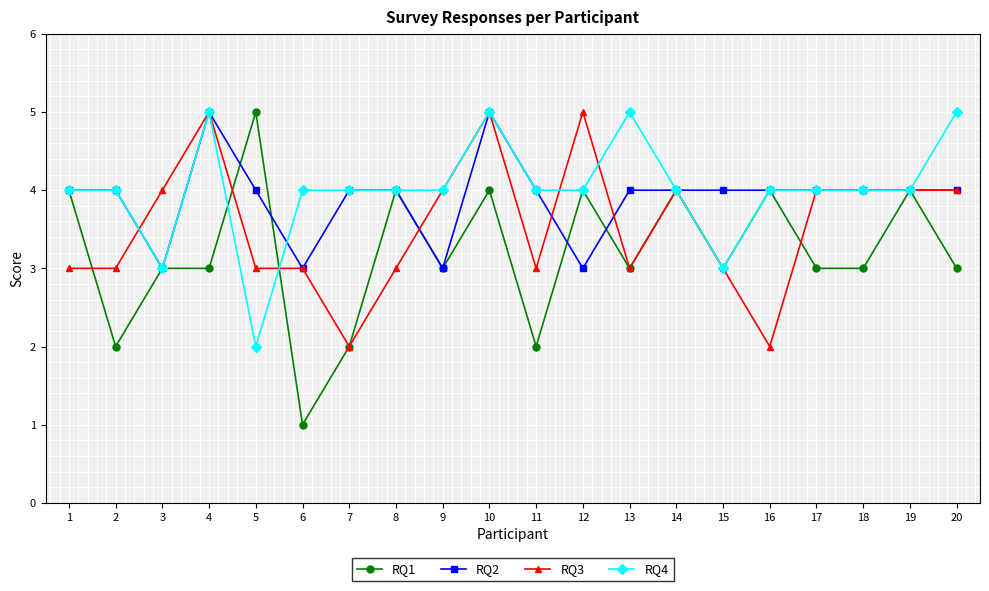

Reading left to right, extract all data points from this chart.

RQ1: 4	2	3	3	5	1	2	4	3	4	2	4	3	4	3	4	3	3	4	3
RQ2: 4	4	3	5	4	3	4	4	3	5	4	3	4	4	4	4	4	4	4	4
RQ3: 3	3	4	5	3	3	2	3	4	5	3	5	3	4	3	2	4	4	4	4
RQ4: 4	4	3	5	2	4	4	4	4	5	4	4	5	4	3	4	4	4	4	5